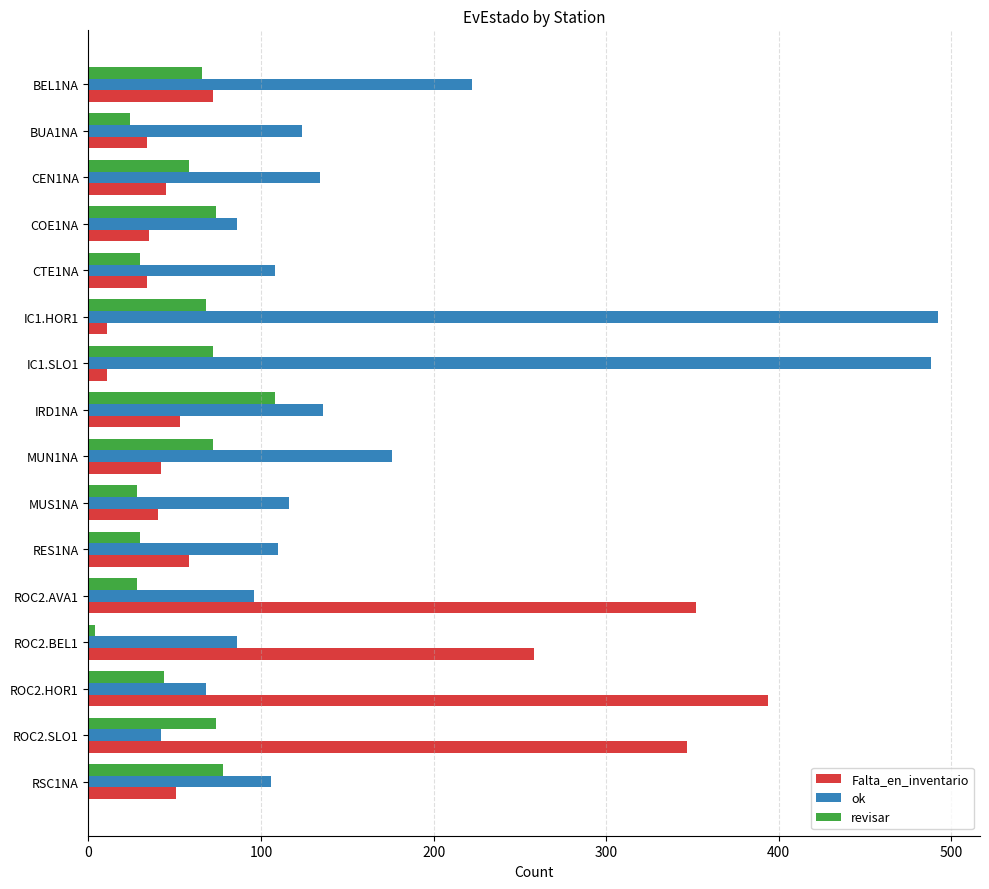

Count the number of categories in the chart.

16